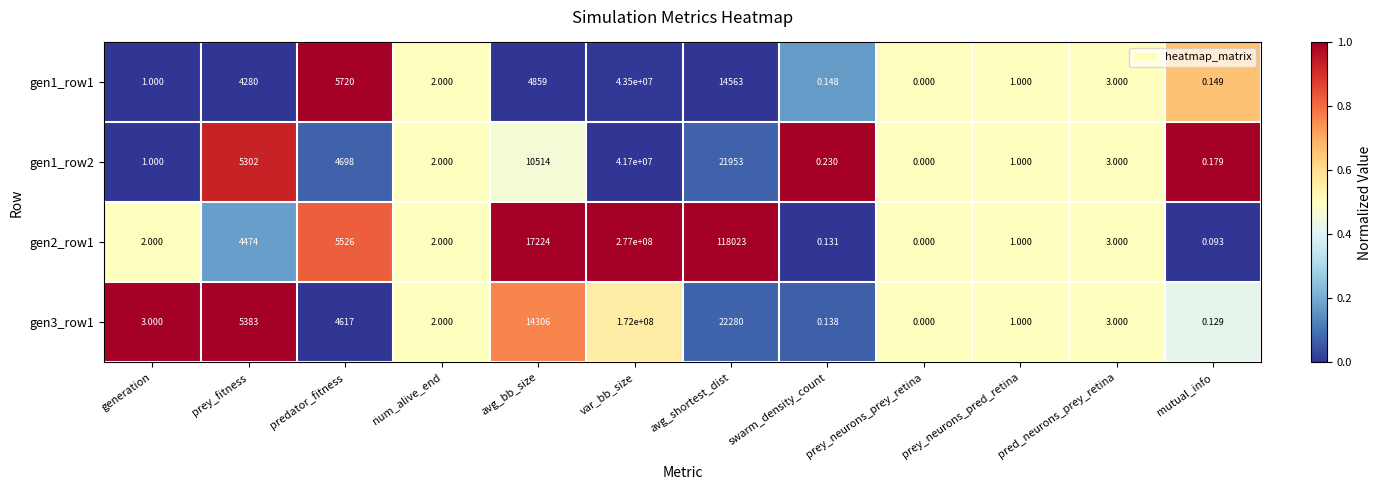

How many series are shown in this chart?

4